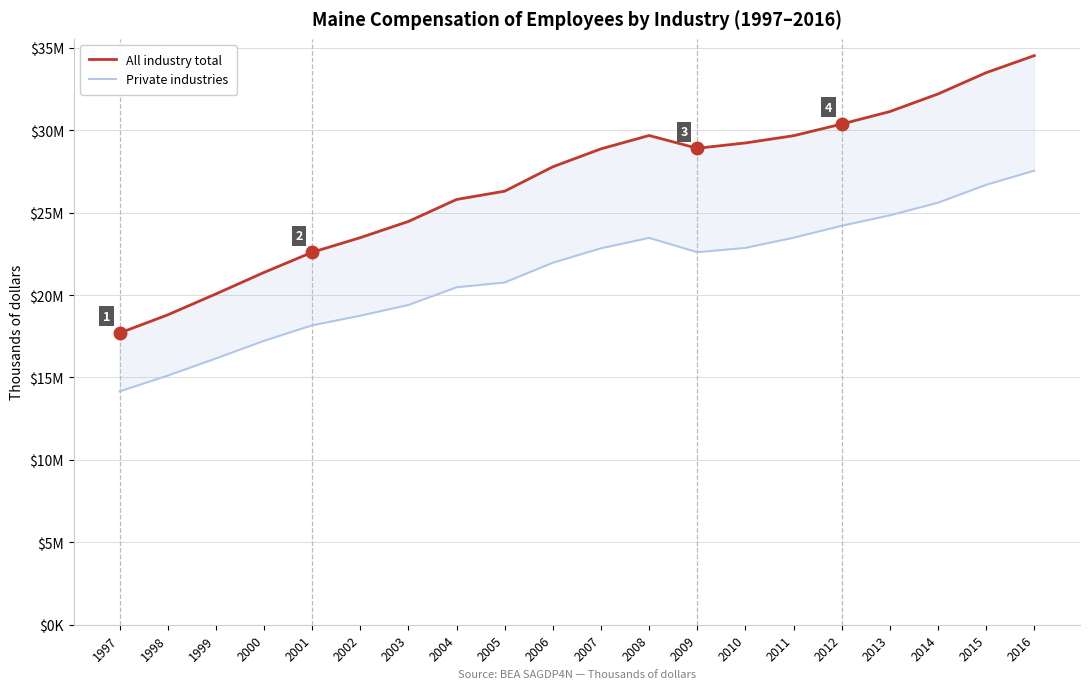

Where does the Private industries series first go above 22599?

2007